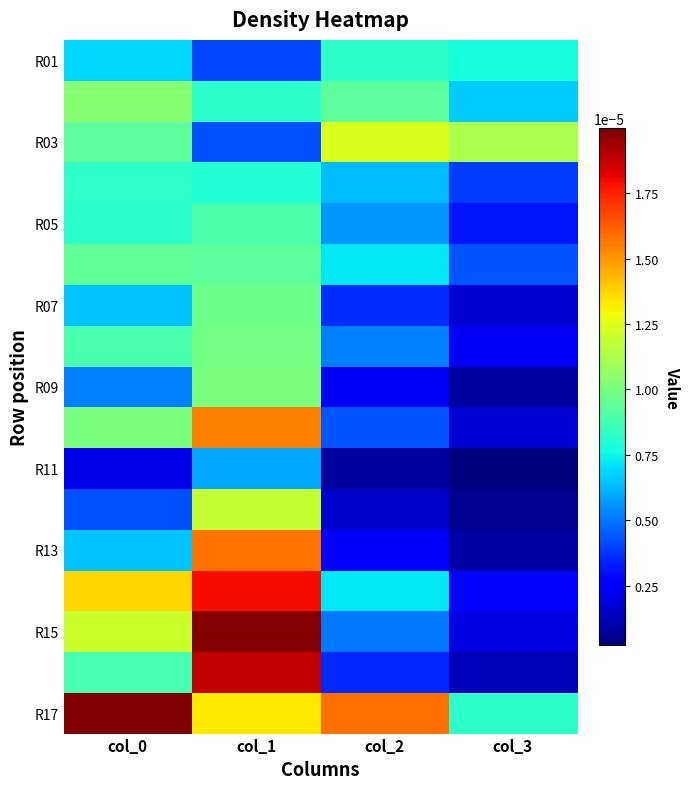

Which label corresponds to the smallest value in the chart?

col_3